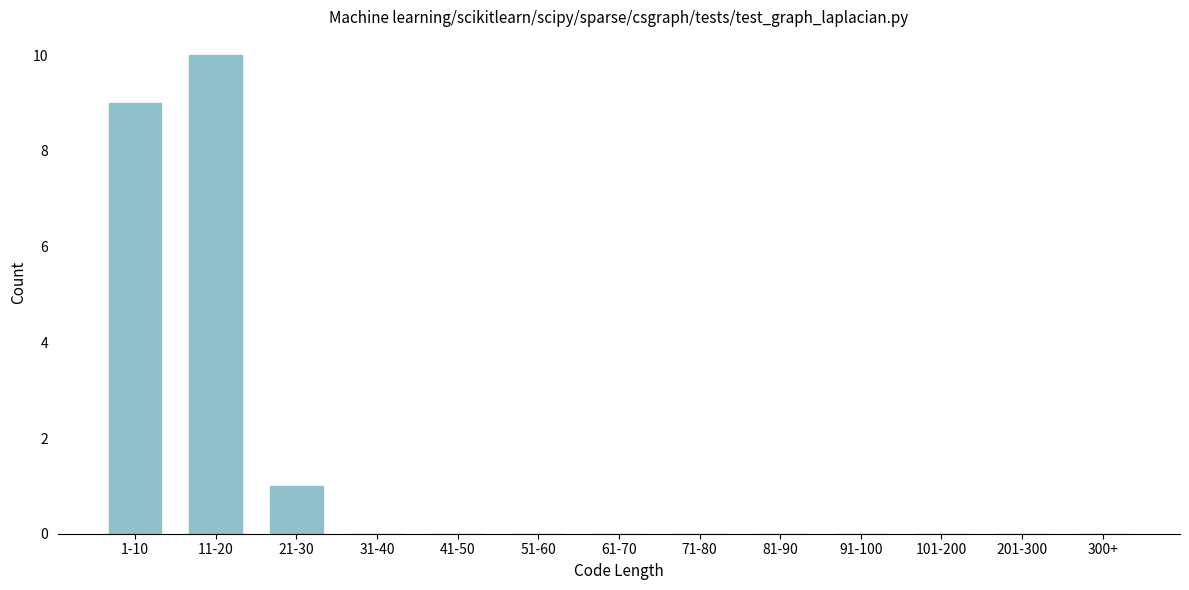

Reading right to left, extract all data points from this chart.

300+=0	201-300=0	101-200=0	91-100=0	81-90=0	71-80=0	61-70=0	51-60=0	41-50=0	31-40=0	21-30=1	11-20=10	1-10=9